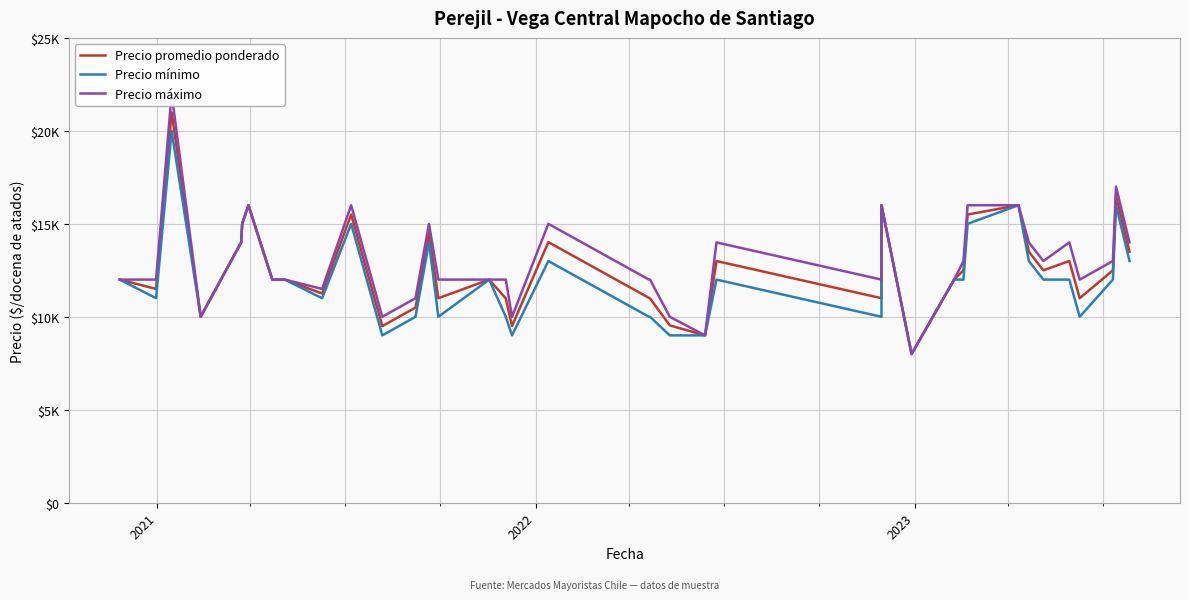

Reading left to right, extract all data points from this chart.

Precio promedio ponderado: 12000	11500	21000	10000	14000	15000	16000	12000	12000	11250	15500	9500	10495	14500	11000	12000	10987	9500	14016	11016	10987	9538	9000	13000	11000	16000	8000	12000	12500	15500	16000	13500	12500	13000	11000	12500	16500	13500
Precio mínimo: 12000	11000	20000	10000	14000	15000	16000	12000	12000	11000	15000	9000	10000	14000	10000	12000	10000	9000	13000	10000	10000	9000	9000	12000	10000	16000	8000	12000	12000	15000	16000	13000	12000	12000	10000	12000	16000	13000
Precio máximo: 12000	12000	22000	10000	14000	15000	16000	12000	12000	11500	16000	10000	11000	15000	12000	12000	12000	10000	15000	12000	12000	10000	9000	14000	12000	16000	8000	12000	13000	16000	16000	14000	13000	14000	12000	13000	17000	14000